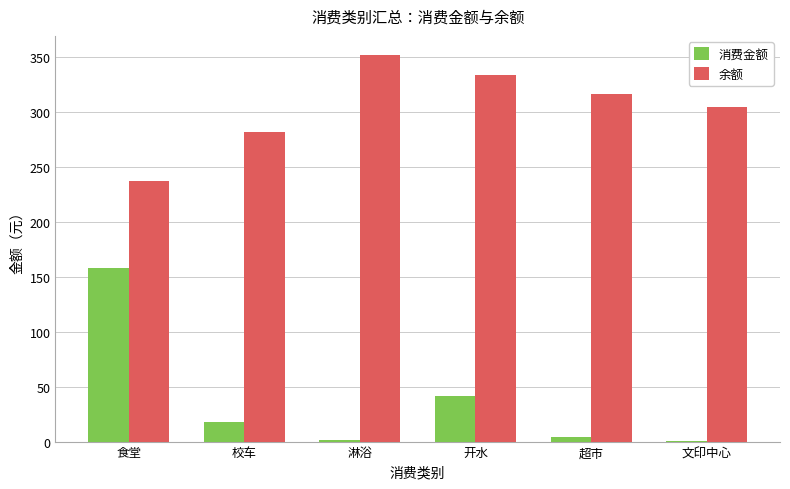

What is the sum of the 余额 values at 淋浴 and 文印中心?

655.2